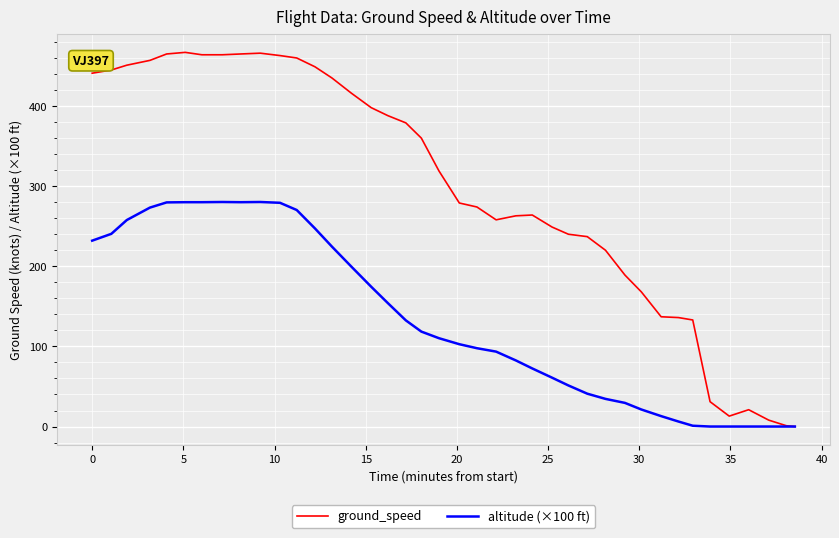

What is the maximum value for ground_speed?

467.0